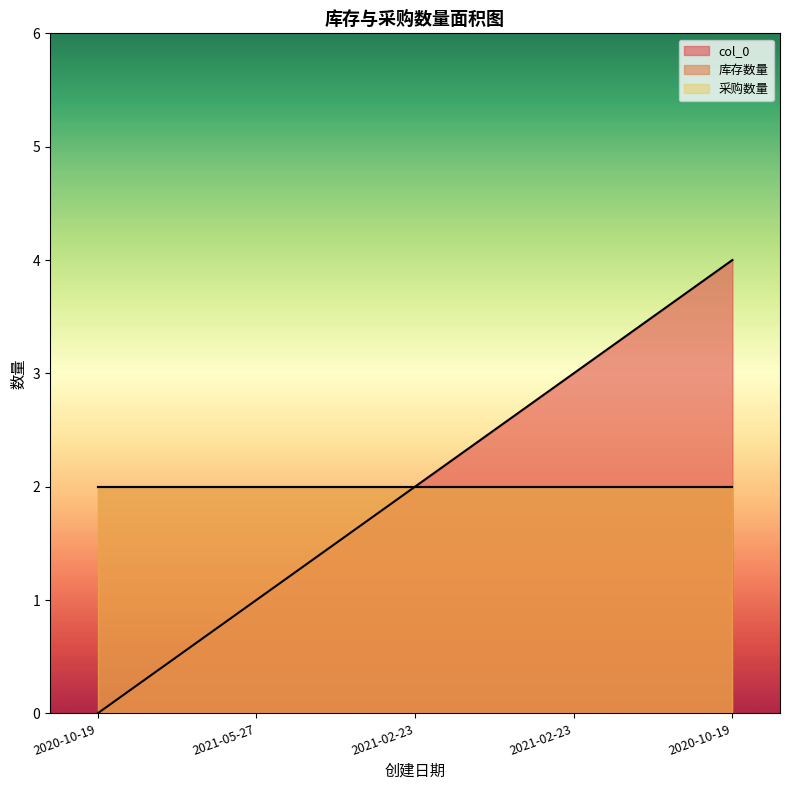

At which label does 库存数量 reach its peak?

2020-10-19